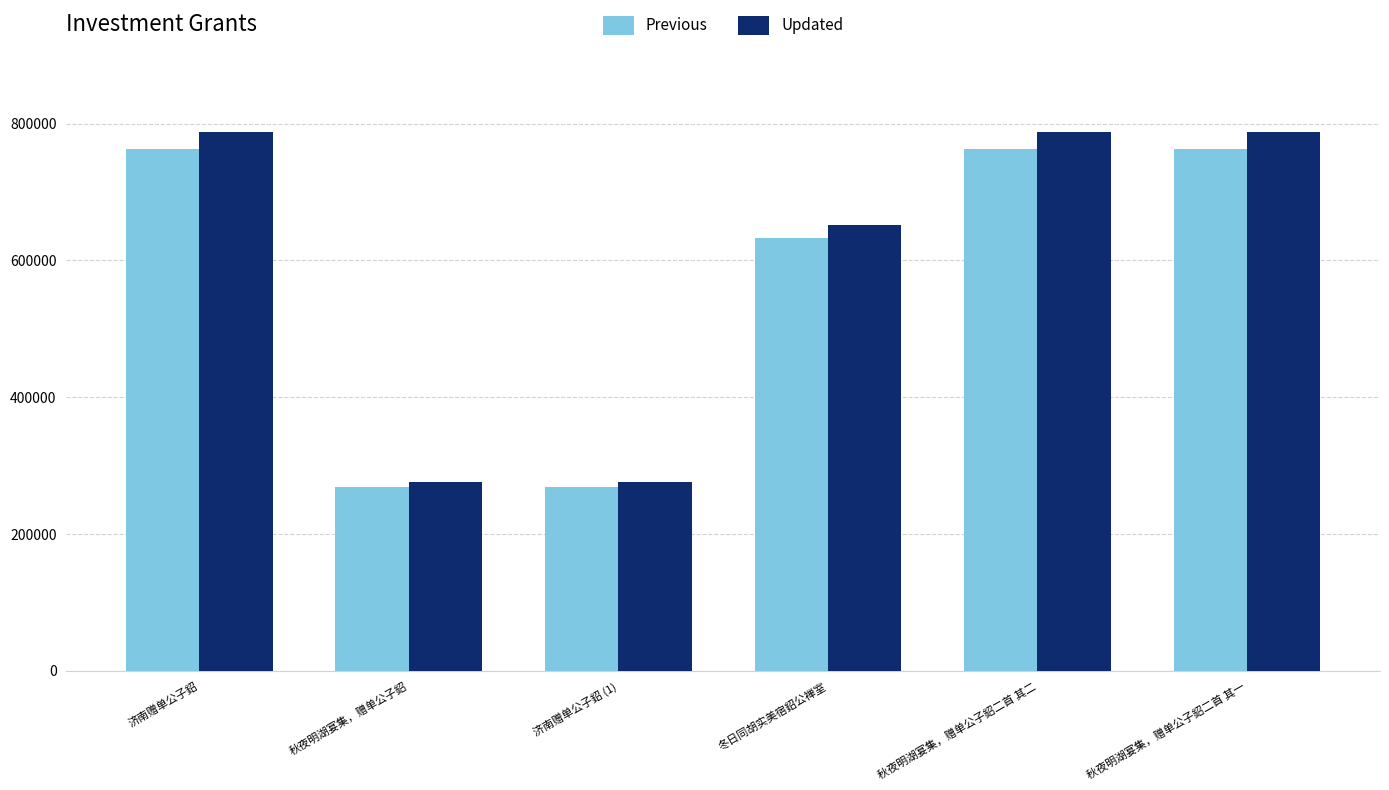

What is the sum of the Previous values at 秋夜明湖宴集，赠单公子鉊二首 其二 and 秋夜明湖宴集，赠单公子鉊?

1031759.9